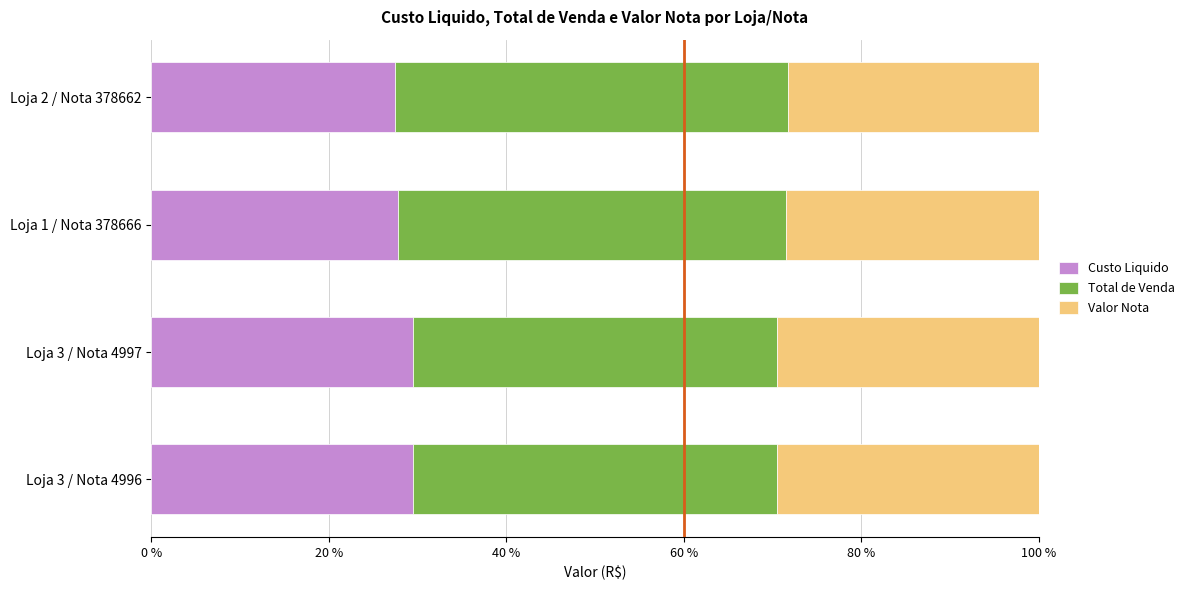

True or false: Custo Liquido has a value of 46.5 at Loja 1 / Nota 378666.

False